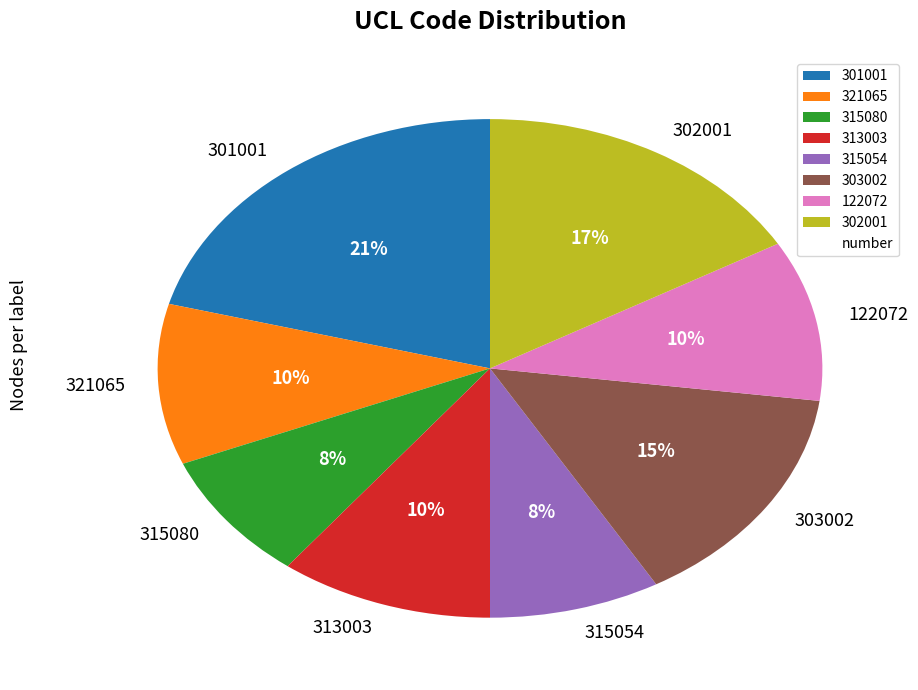

How many segments does this pie chart have?

8